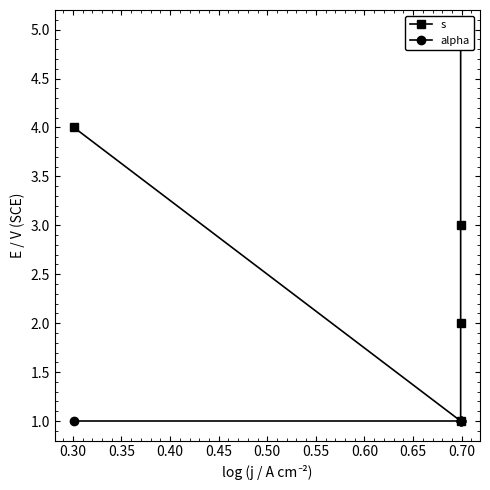

Rank the series by their maximum value, from highest to lowest.

s, alpha